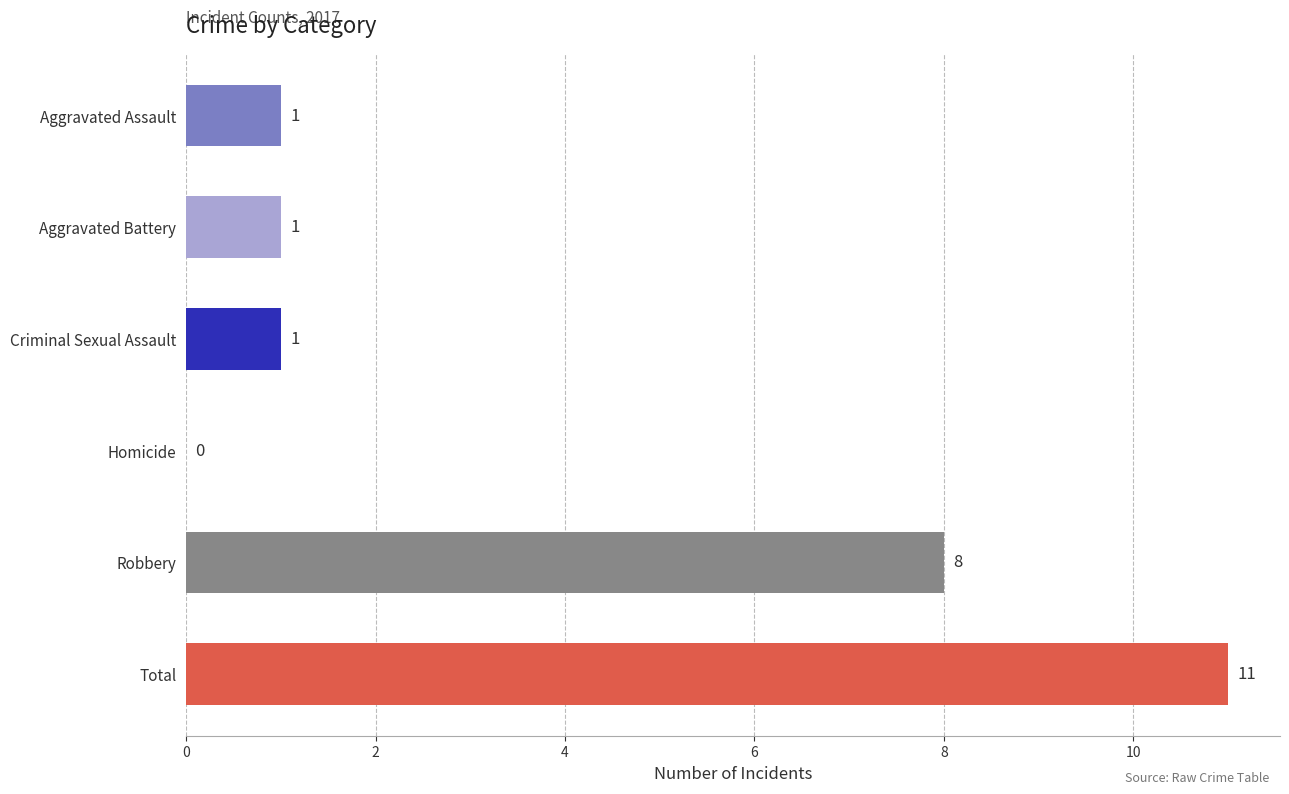

How many series are shown in this chart?

1